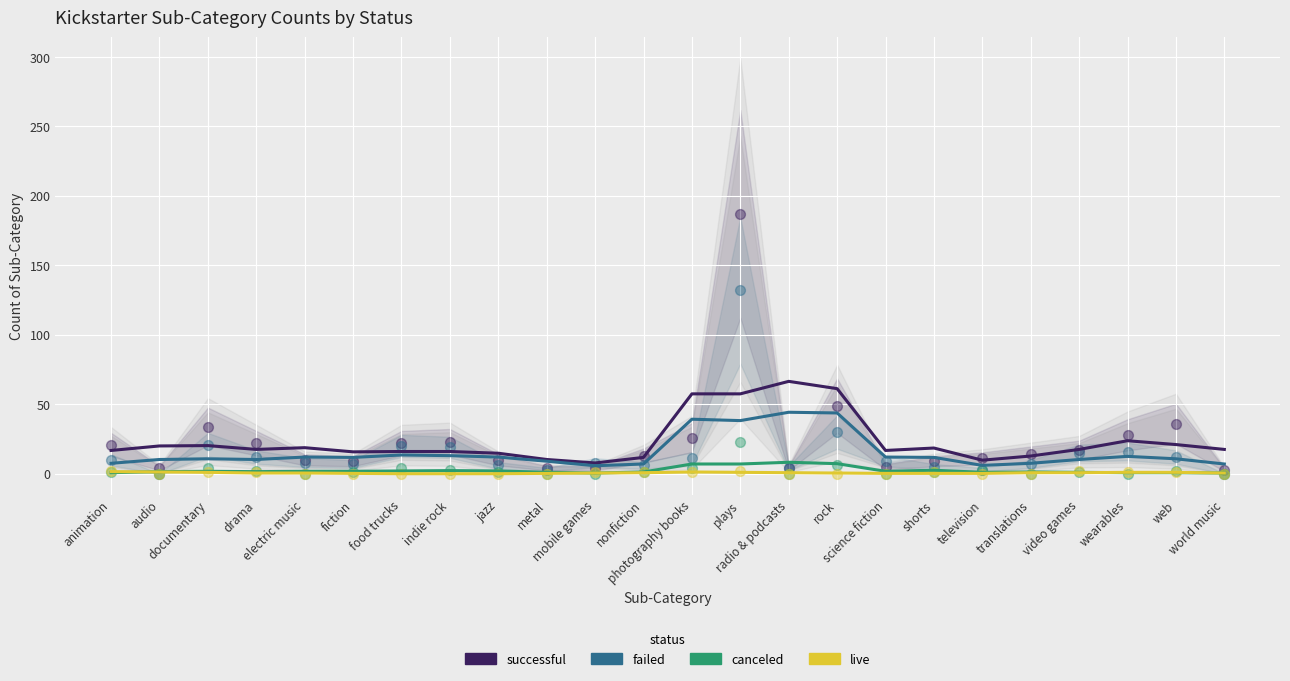

What are all the series names shown in the legend?

successful, failed, canceled, live